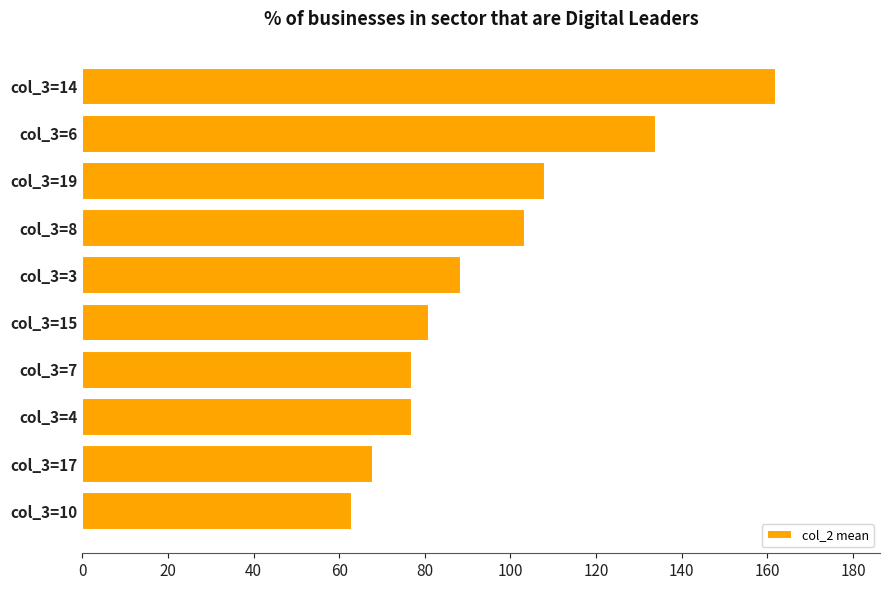

Count the number of data series in this chart.

1